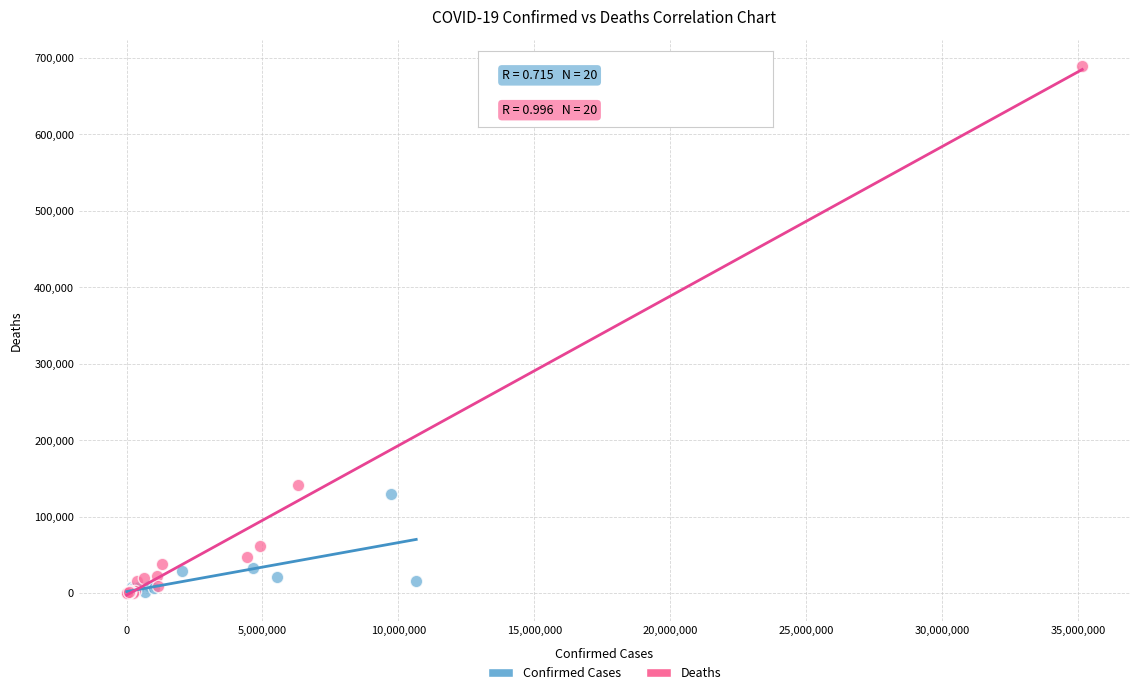

Which series reaches the maximum Y coordinate?

Deaths